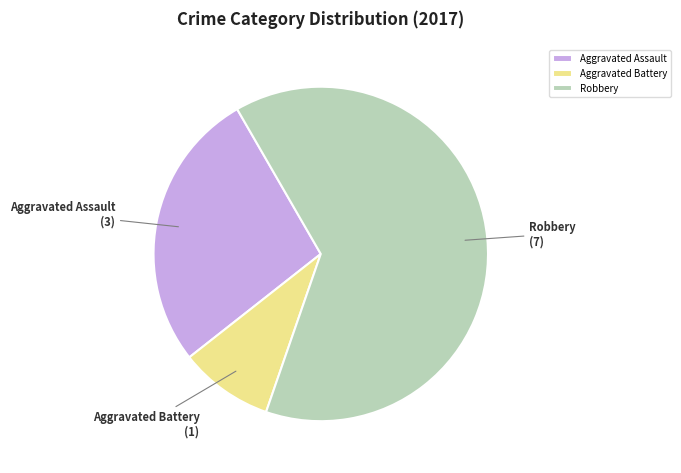

True or false: Aggravated Assault accounts for 27% of the total.

True